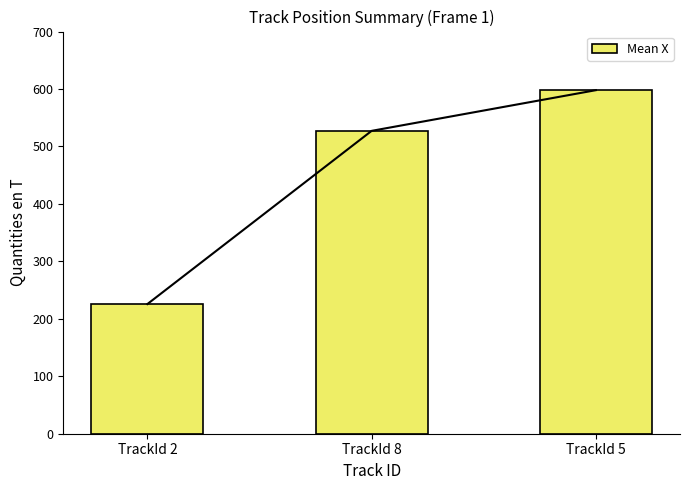

Reading right to left, transcribe all the data shown in this chart.

TrackId 5=598.0	TrackId 8=527.2	TrackId 2=225.7